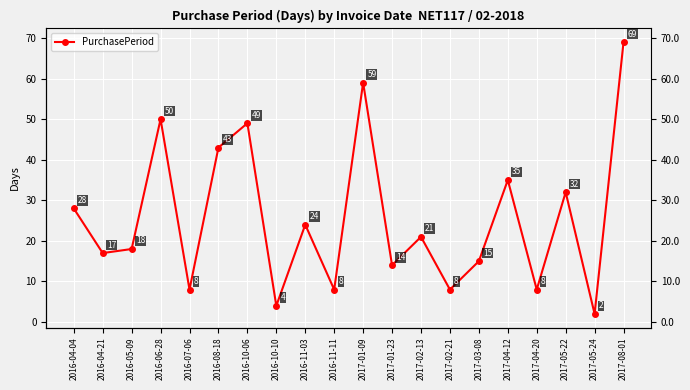

How many values are below 21?

10